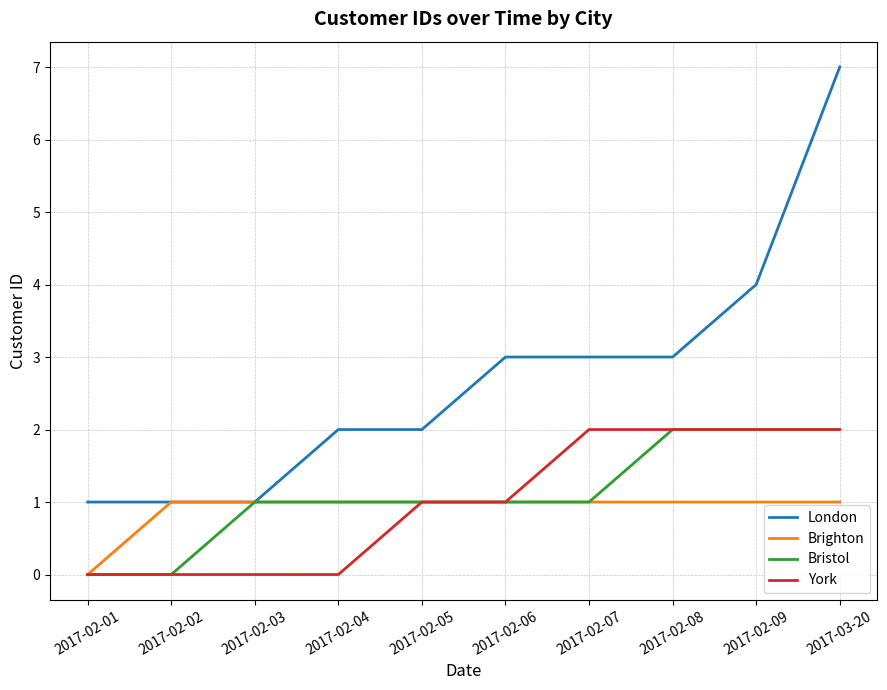

Reading left to right, what are all the values shown in this chart?

London: 1	1	1	2	2	3	3	3	4	7
Brighton: 0	1	1	1	1	1	1	1	1	1
Bristol: 0	0	1	1	1	1	1	2	2	2
York: 0	0	0	0	1	1	2	2	2	2